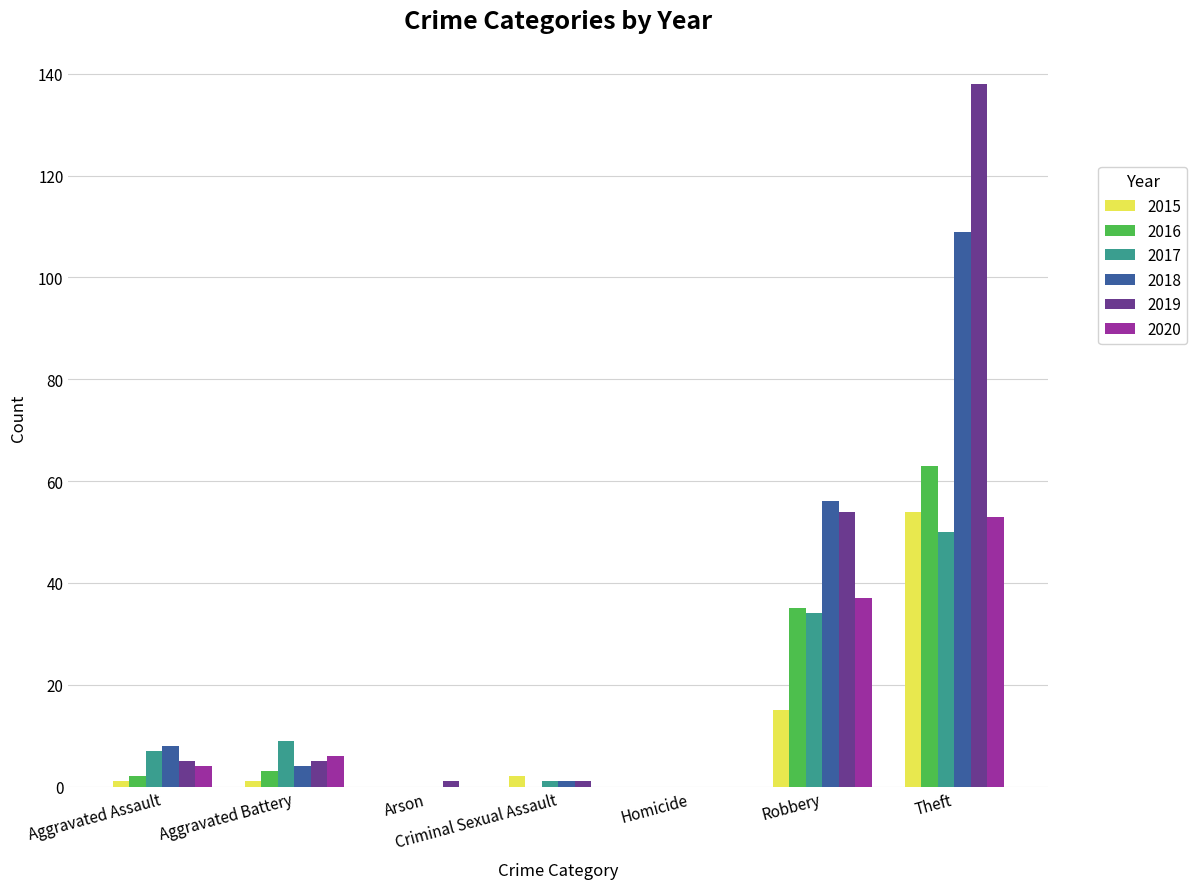

At which category is the sum across all series the highest?

Theft